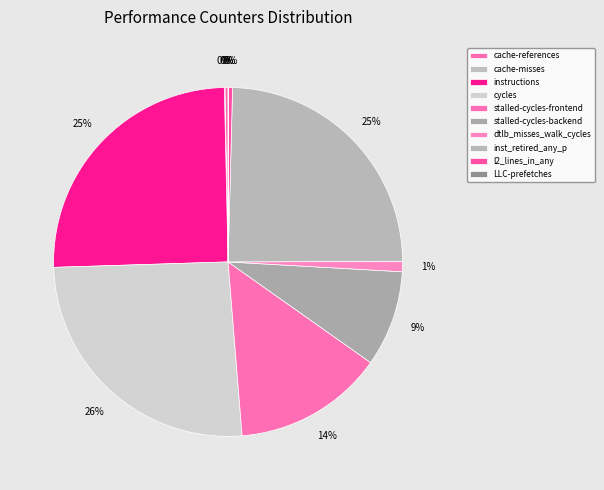

What percentage is the inst_retired_any_p slice, to the nearest percent?

25%